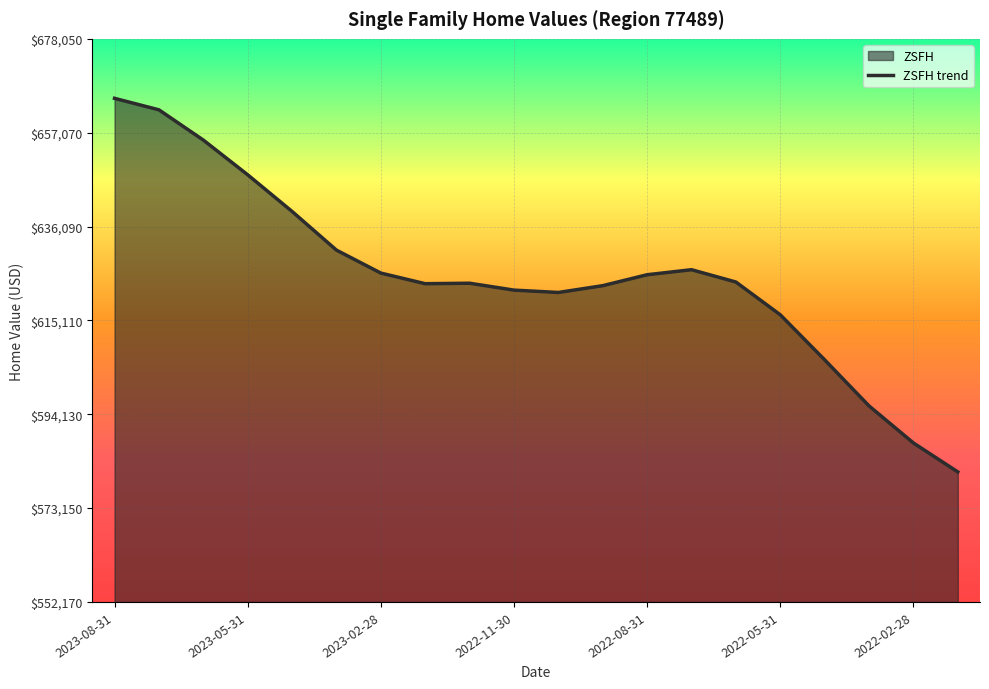

What is the difference between the maximum and minimum values?

83523.1